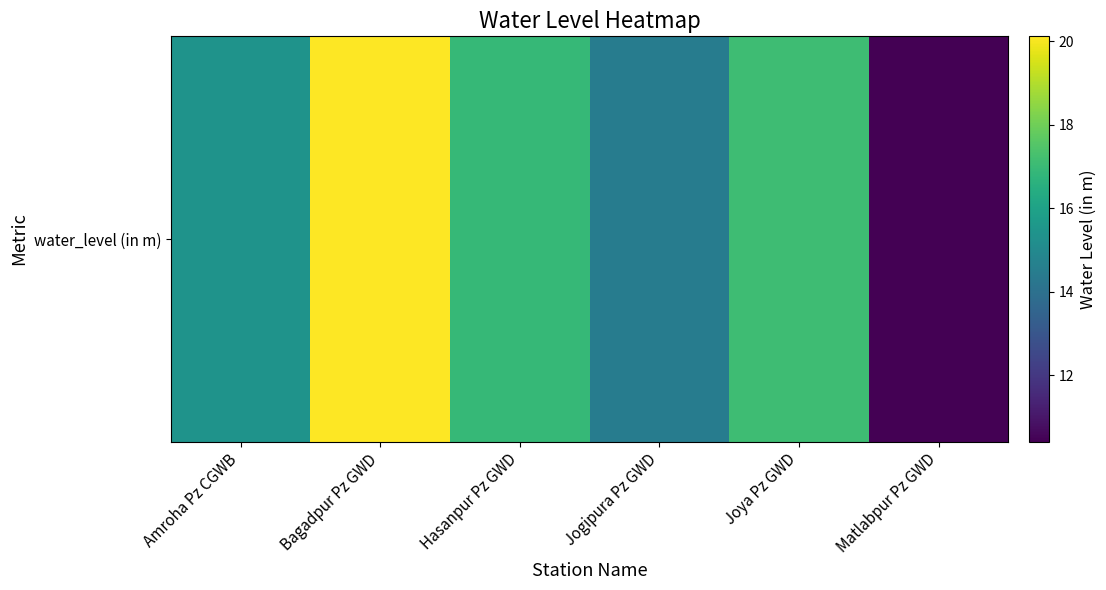

What is the minimum value shown in the chart?

10.4